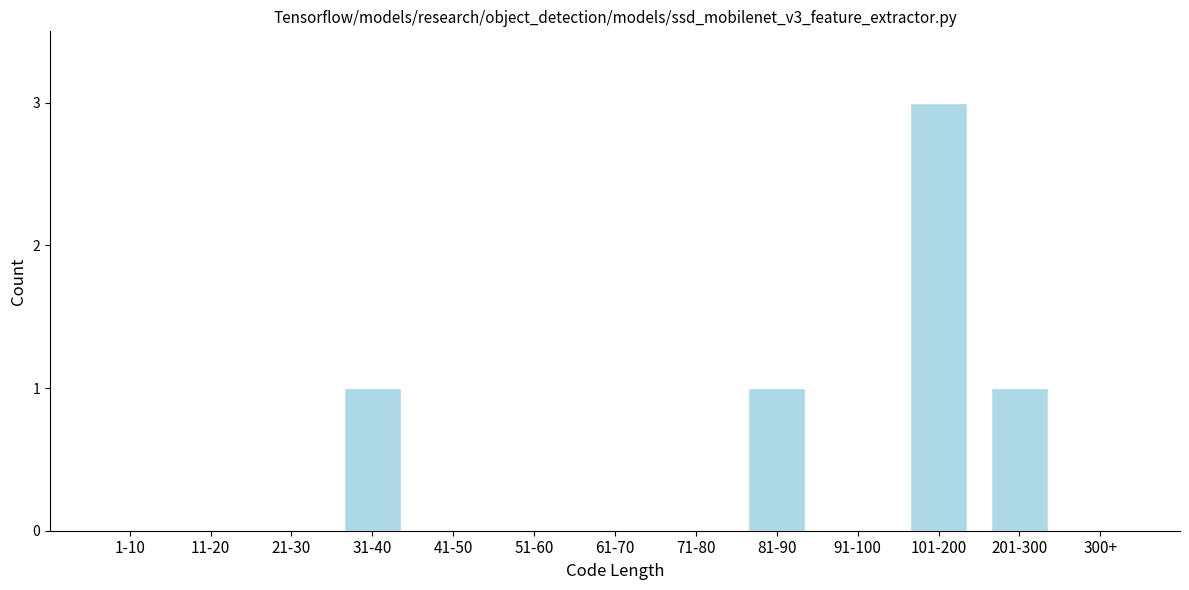

Reading left to right, what are all the values shown in this chart?

1-10=0	11-20=0	21-30=0	31-40=1	41-50=0	51-60=0	61-70=0	71-80=0	81-90=1	91-100=0	101-200=3	201-300=1	300+=0